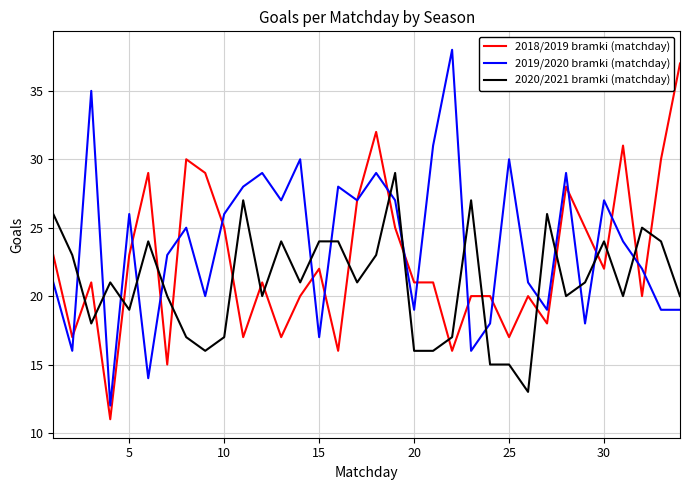

Reading right to left, extract all data points from this chart.

2018/2019 bramki (matchday): 37	30	20	31	22	25	28	18	20	17	20	20	16	21	21	25	32	27	16	22	20	17	21	17	25	29	30	15	29	23	11	21	17	23
2019/2020 bramki (matchday): 19	19	22	24	27	18	29	19	21	30	18	16	38	31	19	27	29	27	28	17	30	27	29	28	26	20	25	23	14	26	12	35	16	21
2020/2021 bramki (matchday): 20	24	25	20	24	21	20	26	13	15	15	27	17	16	16	29	23	21	24	24	21	24	20	27	17	16	17	20	24	19	21	18	23	26